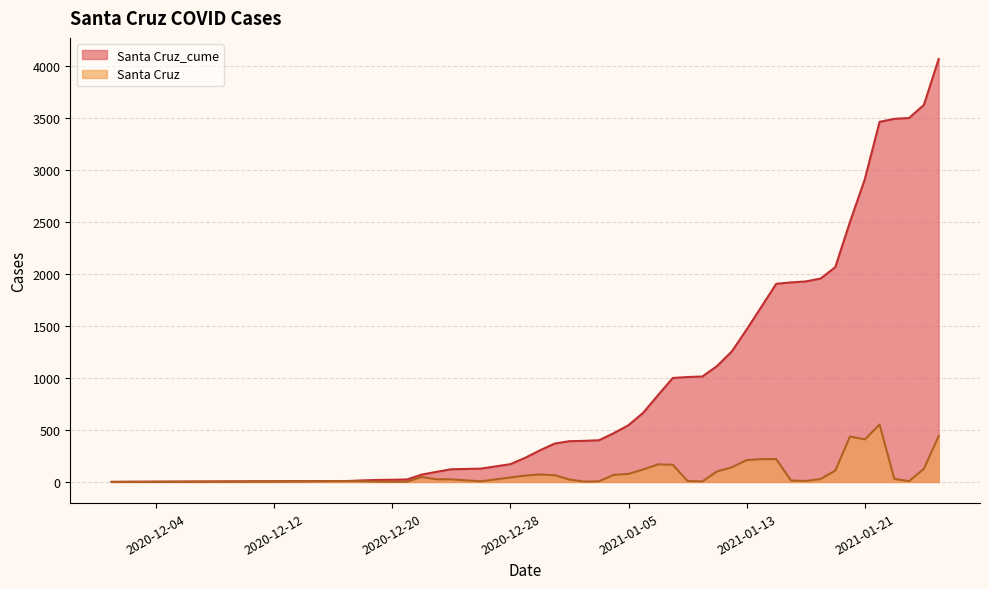

True or false: Santa Cruz and Santa Cruz_cume cross at least once.

False